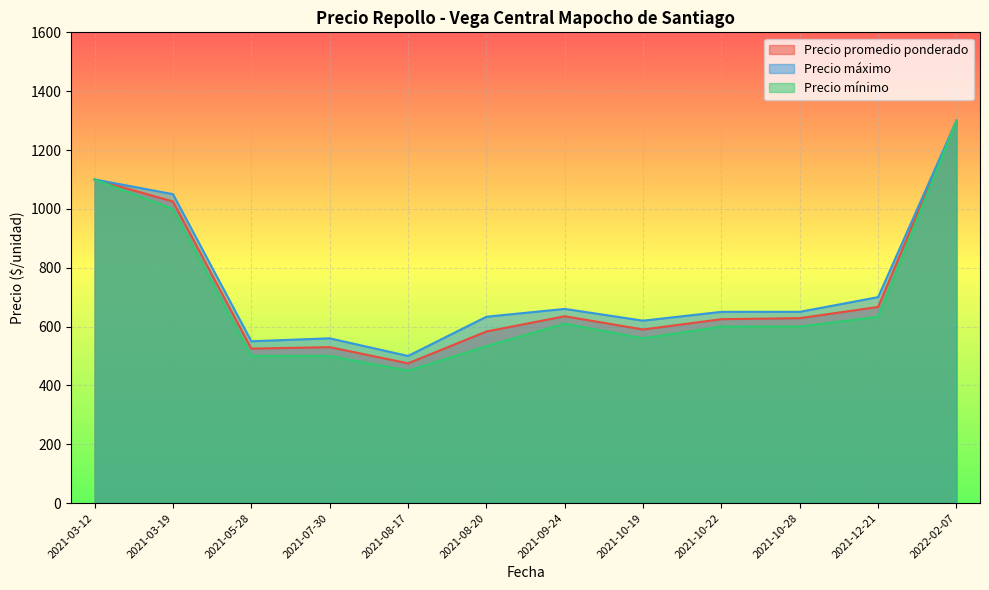

Which category has the highest value in the Precio máximo series?

2022-02-07